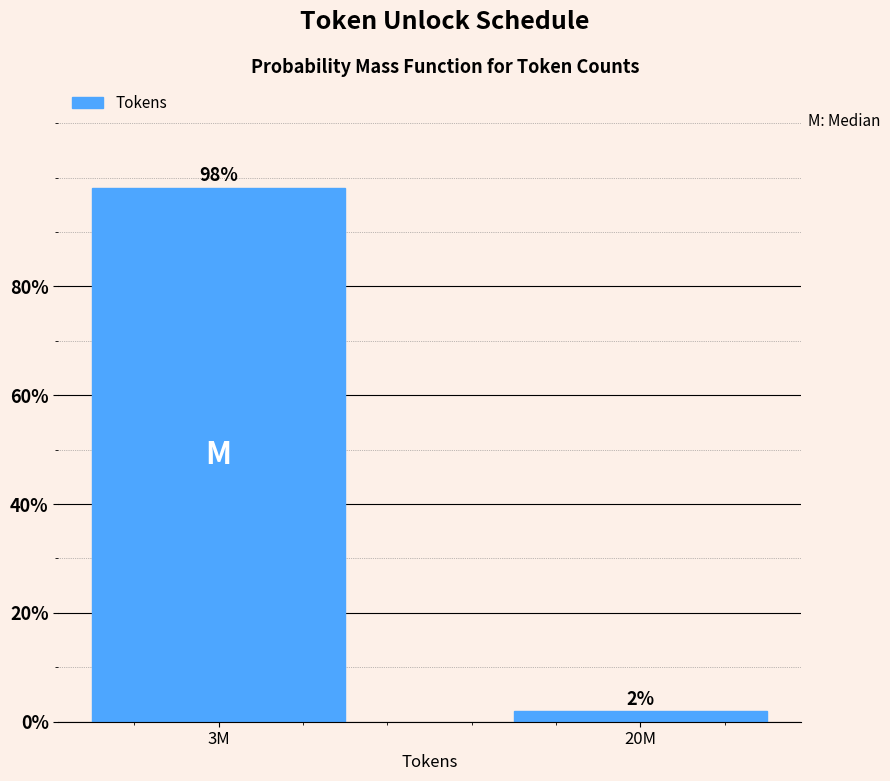

What is the label of the 2nd bar from the right?

3M